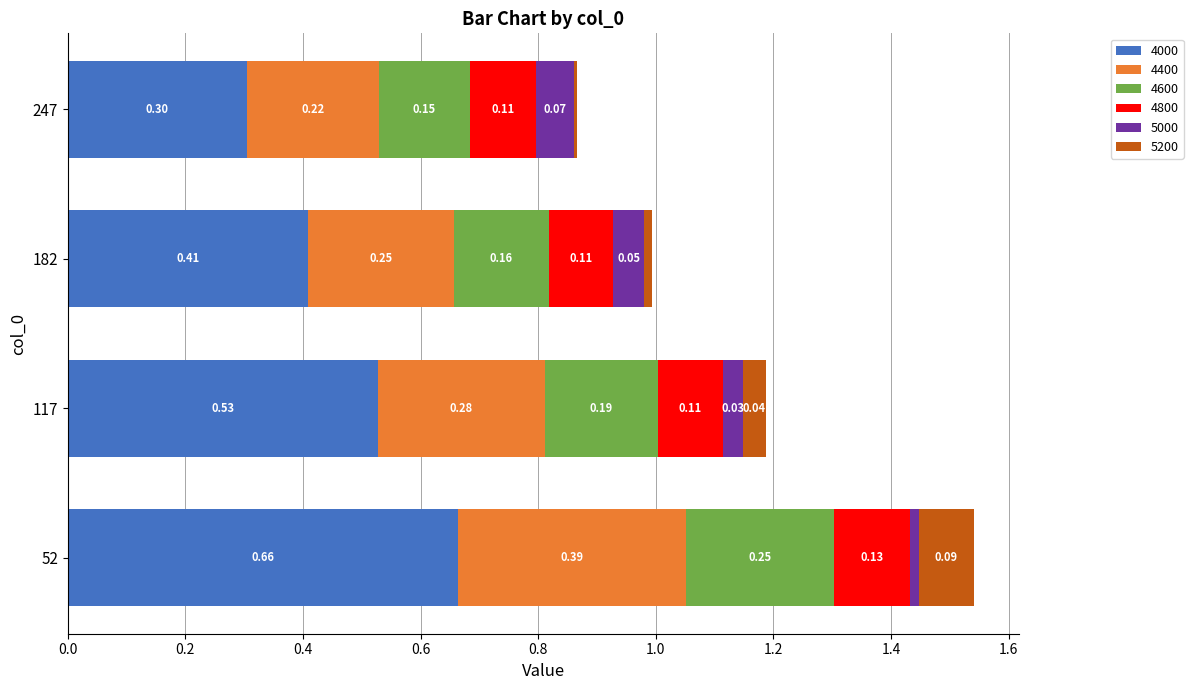

At which category is the sum across all series the highest?

52